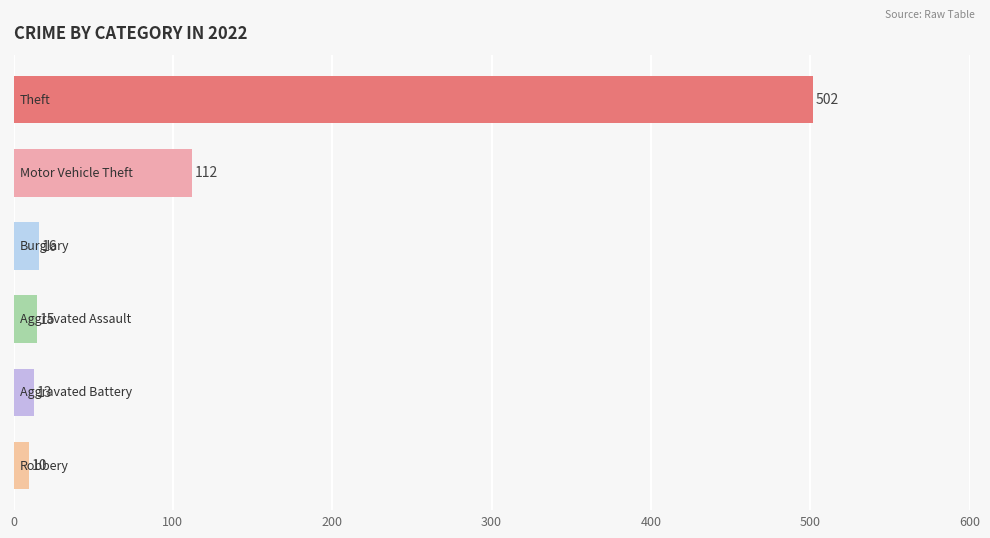

What is the difference between the second highest and minimum values?

102